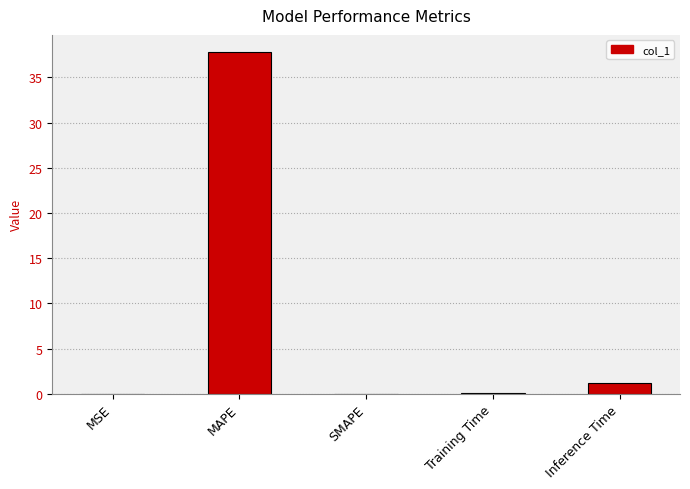

At which category does the chart reach its peak across all series?

MAPE